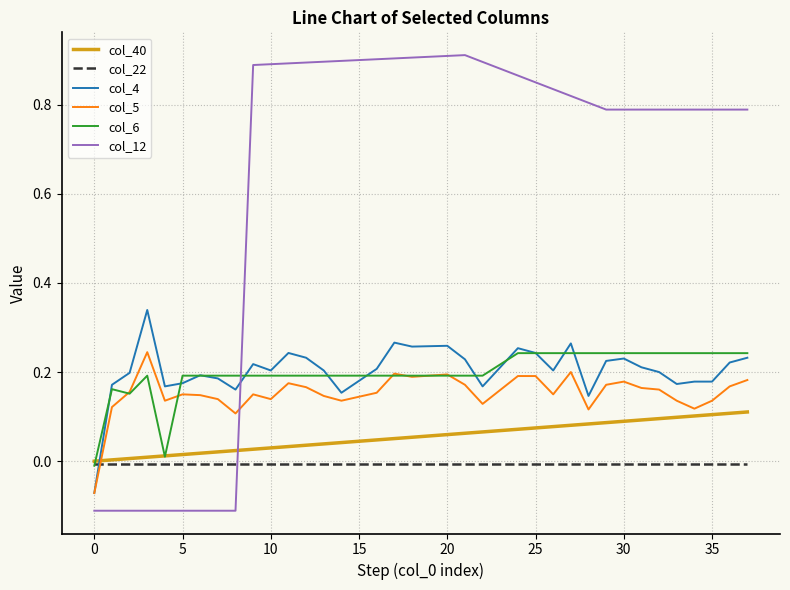

True or false: col_4 and col_40 cross at least once.

True